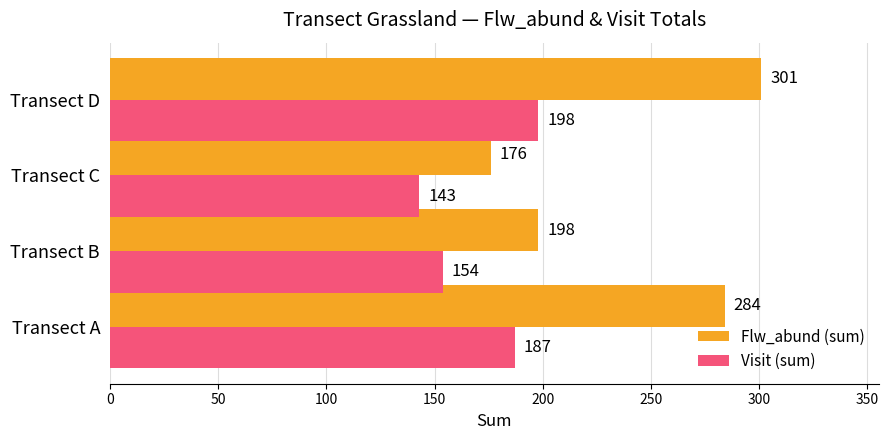

What is the total value across all series at Transect A?

471